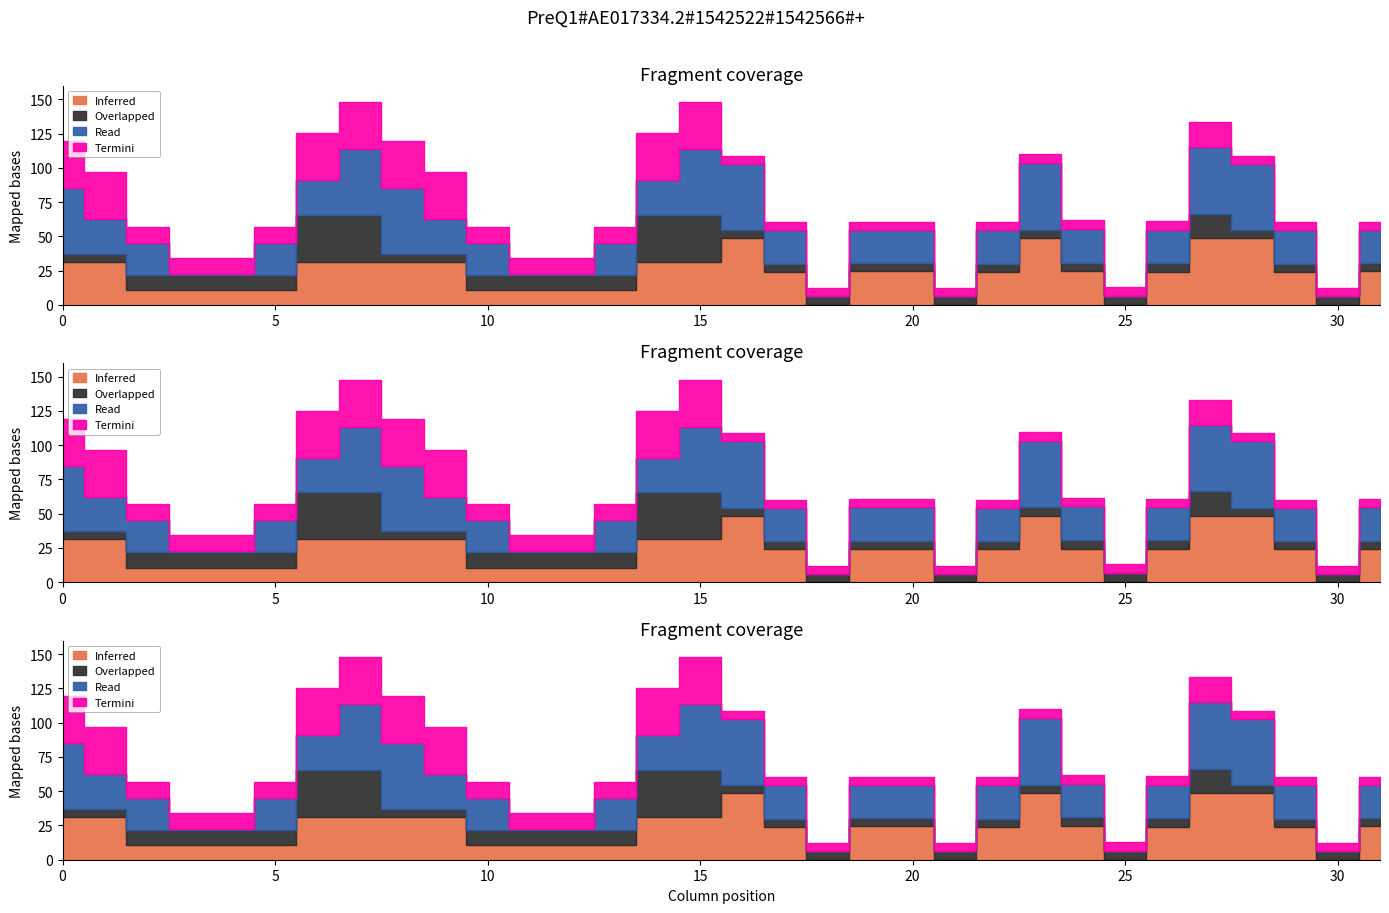

The value of Inferred at 23 is 79.7. True or false?

False